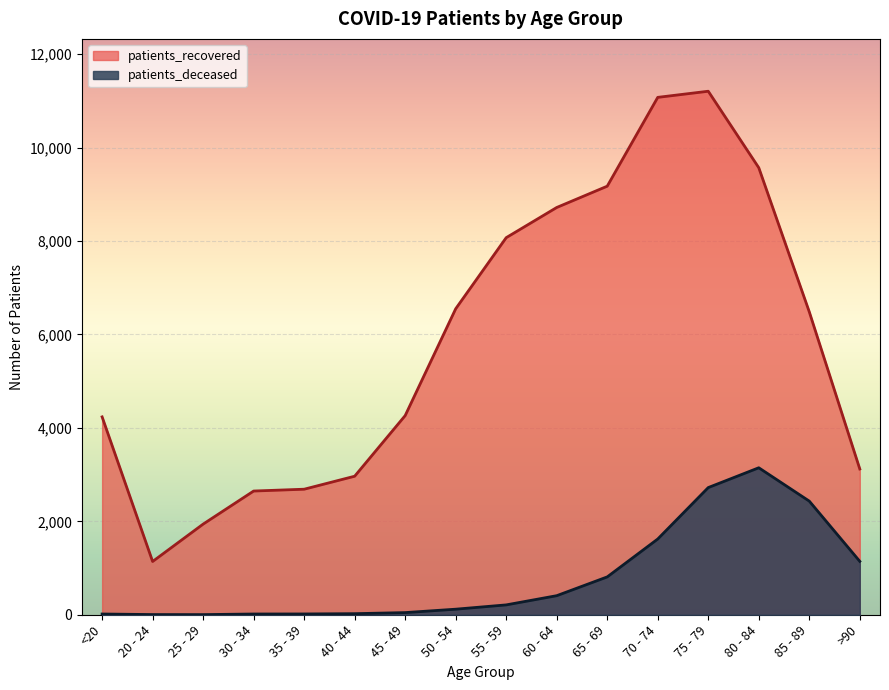

What is the label of the 9th point from the left?

55 - 59